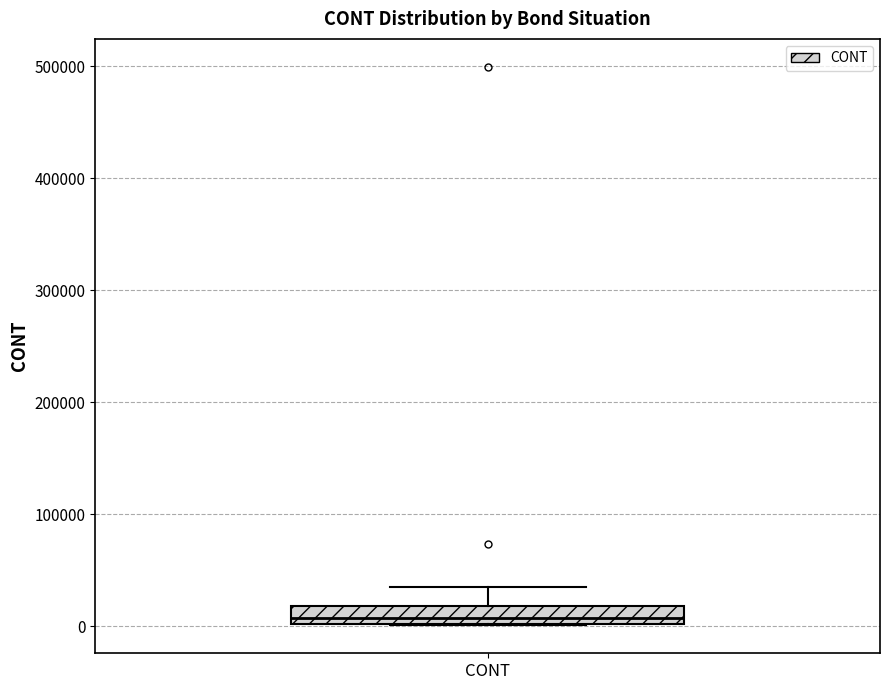

Transcribe this box plot: give where the median line is, the range the box spans, and where the two whiskers end, as read against the y-axis. The values are not printed on the chart, so give them approximately, as read against the axis.

median 10000, box 0 to 20000, whiskers 0 to 30000